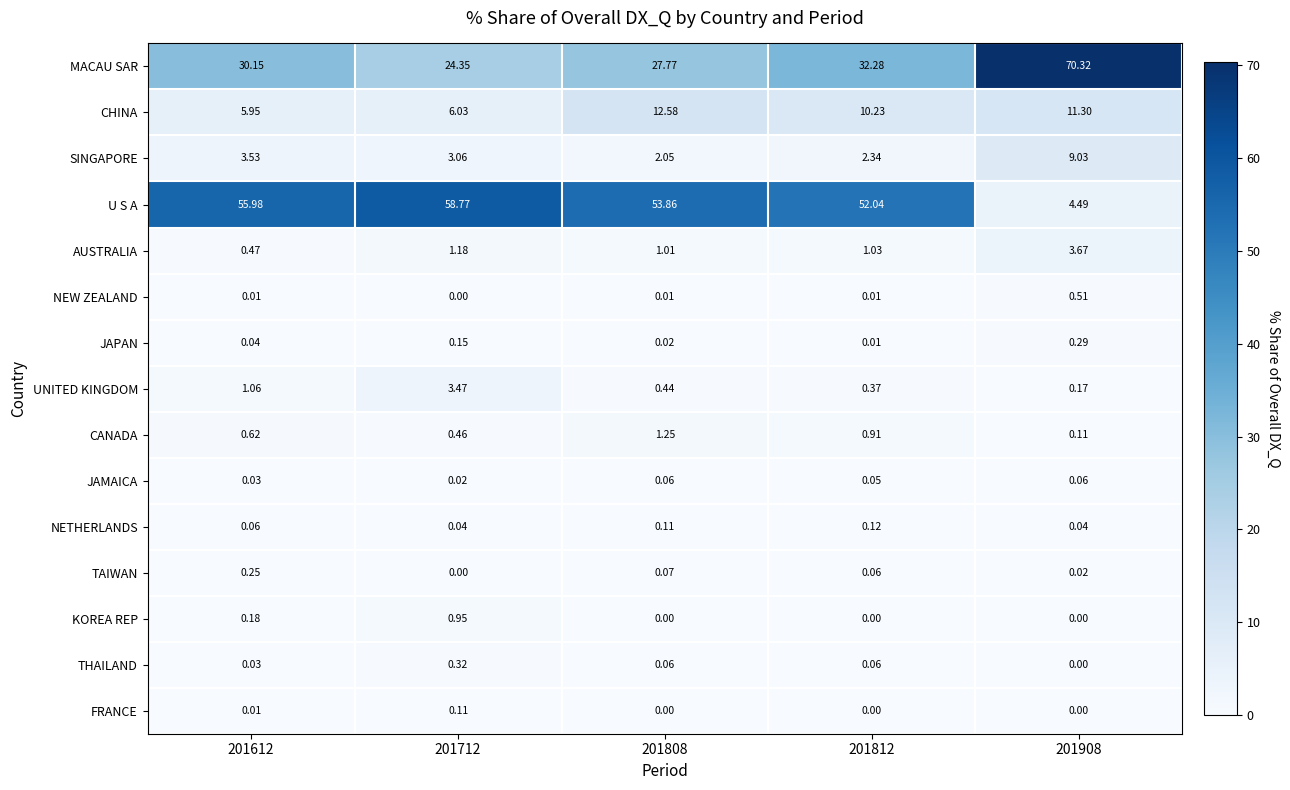

Which series has the largest total across all categories?

U S A